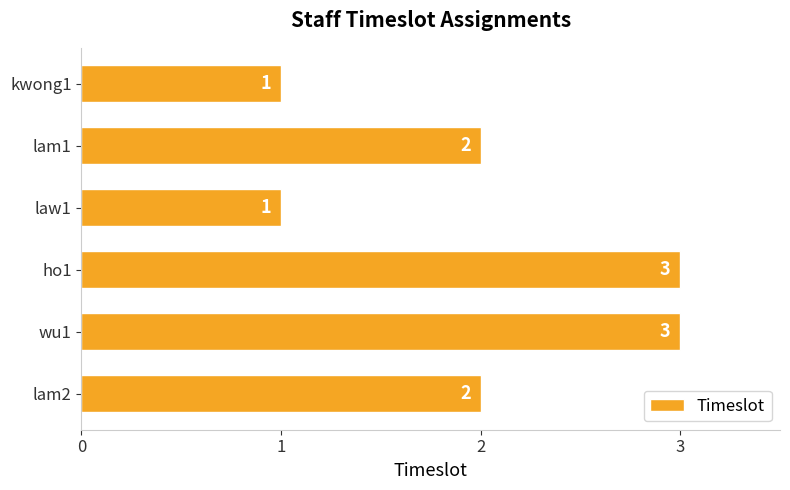

Read the value at wu1.

3